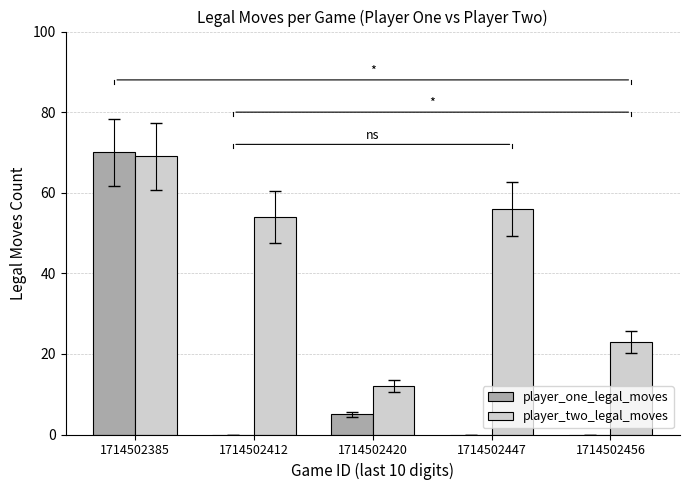

How many groups of bars are there?

5